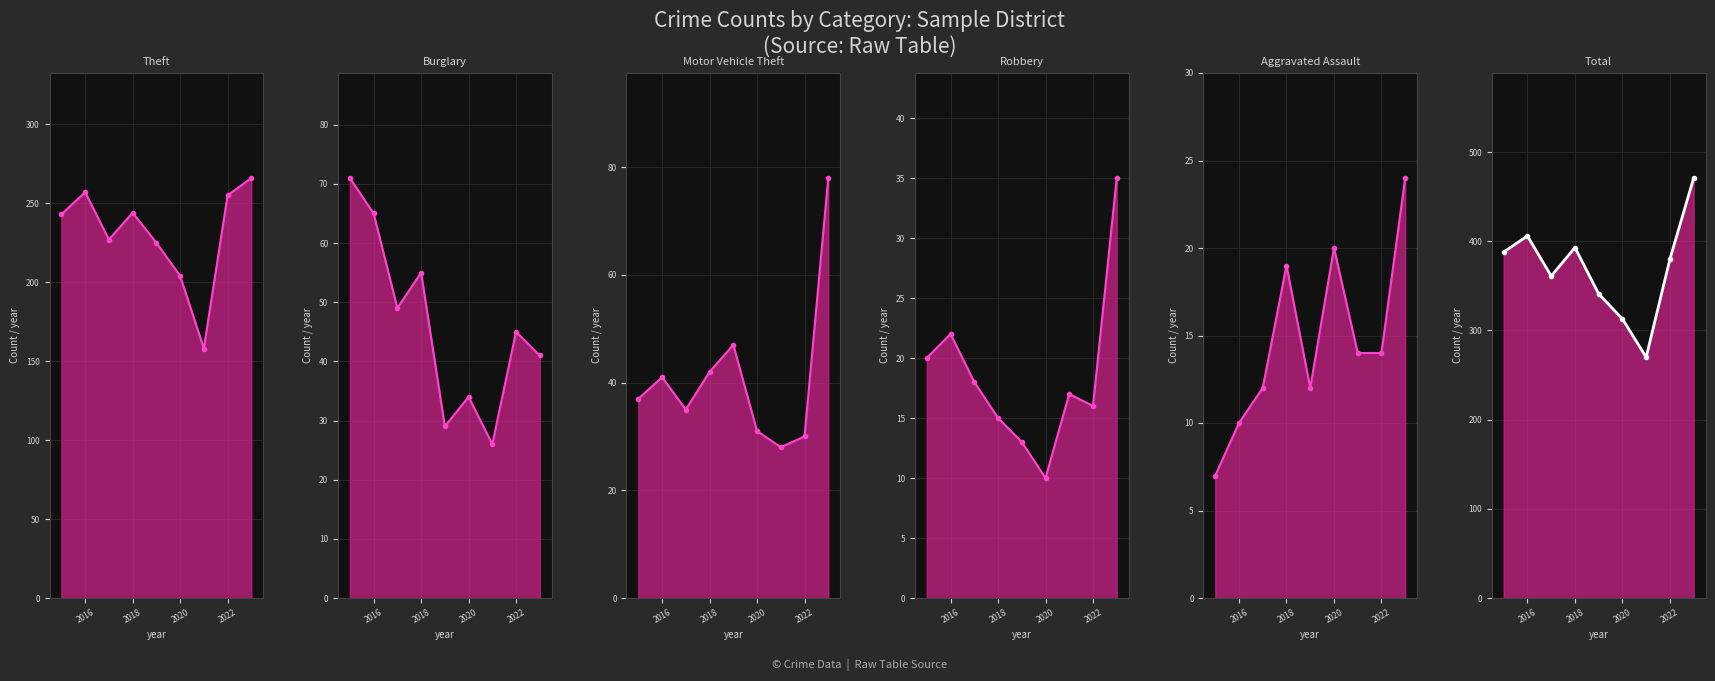

Reading left to right, what are all the values shown in this chart?

Theft line: 243	257	227	244	225	204	158	255	266
Burglary line: 71	65	49	55	29	34	26	45	41
Motor Vehicle Theft line: 37	41	35	42	47	31	28	30	78
Robbery line: 20	22	18	15	13	10	17	16	35
Aggravated Assault line: 7	10	12	19	12	20	14	14	24
Total line: 388	406	361	393	341	313	270	380	471